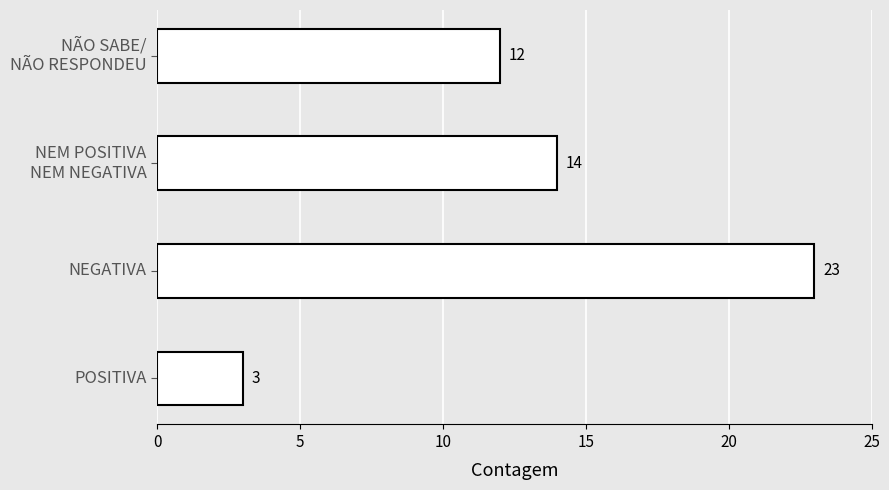

Count the values in the range 12 to 23.

3